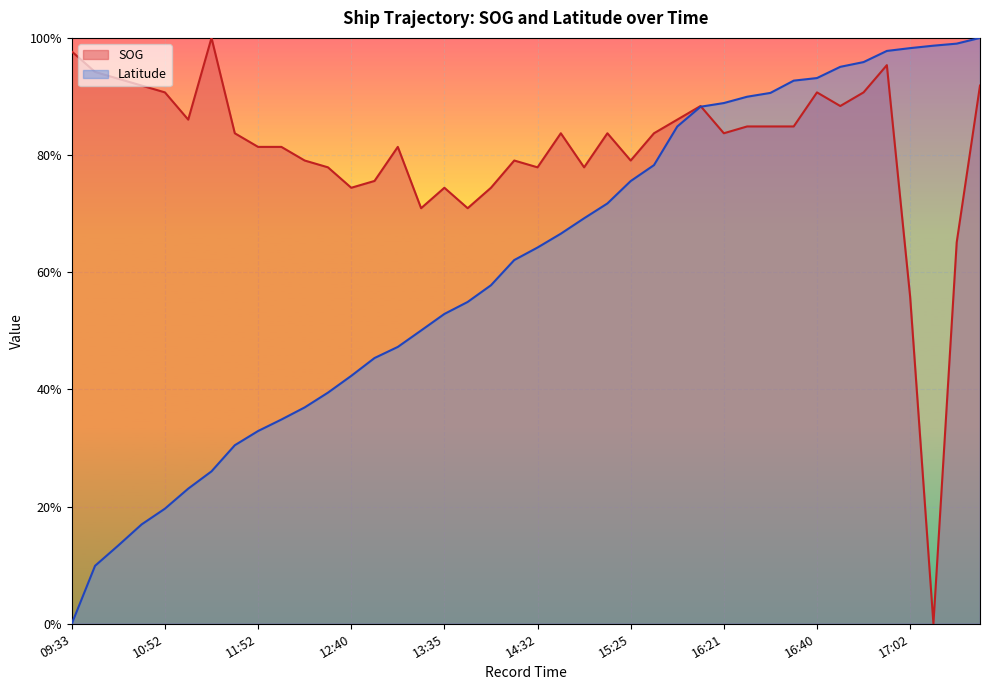

What position from the right is 11:40?

33